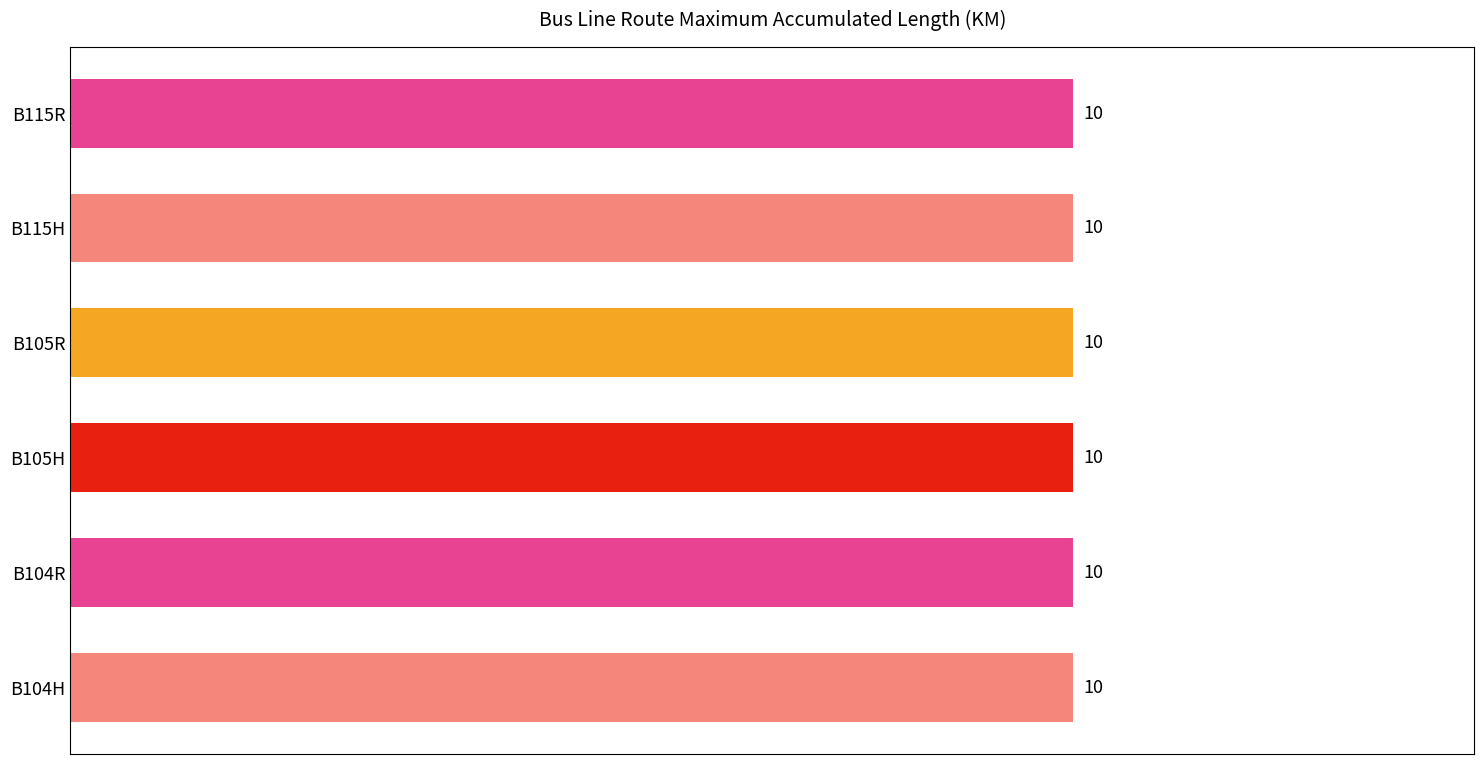

At which label does B115R first exceed 6?

B115H